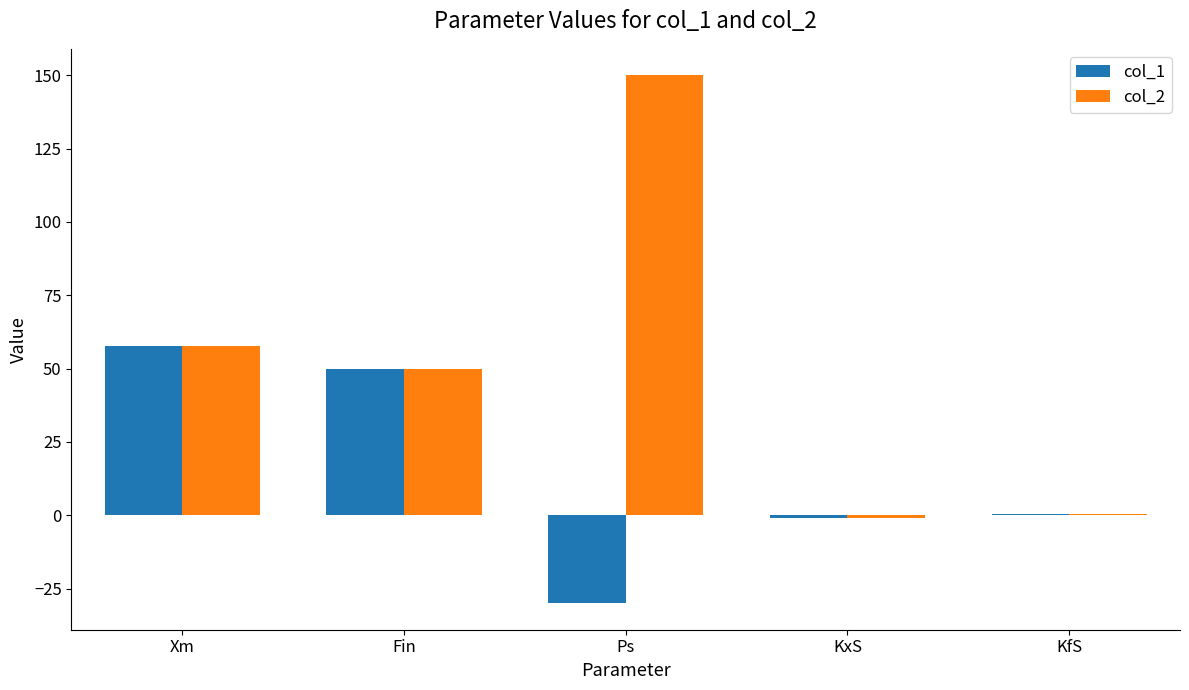

The value of col_1 at Xm is 57.7. True or false?

True